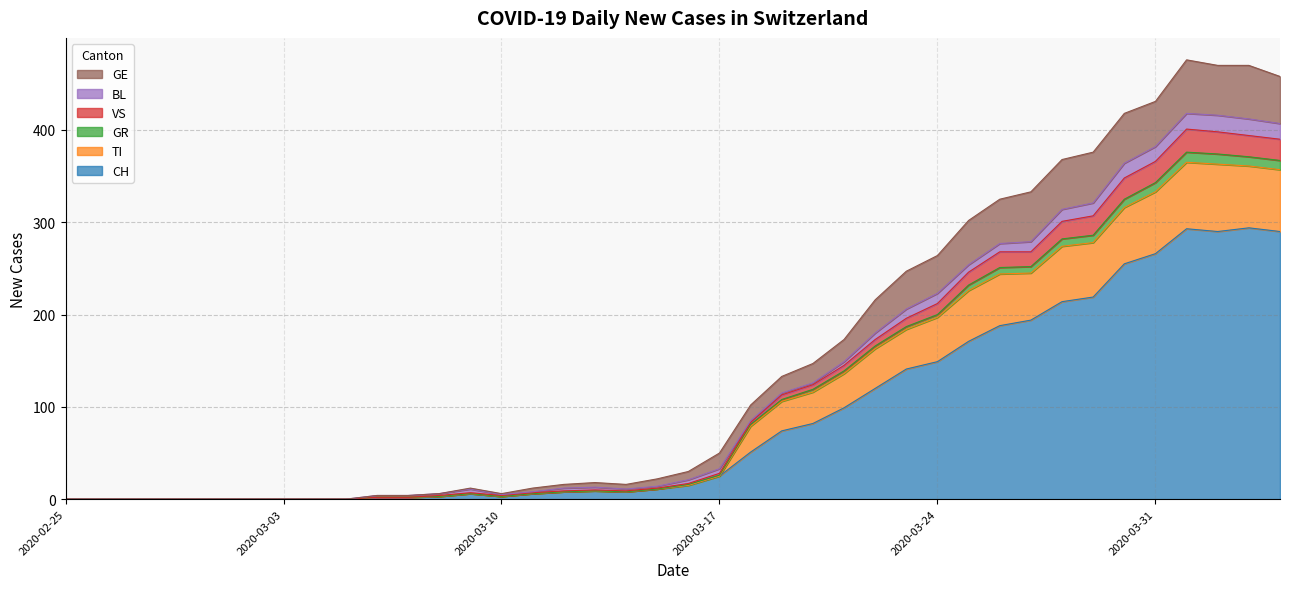

What is the maximum value for CH?

294